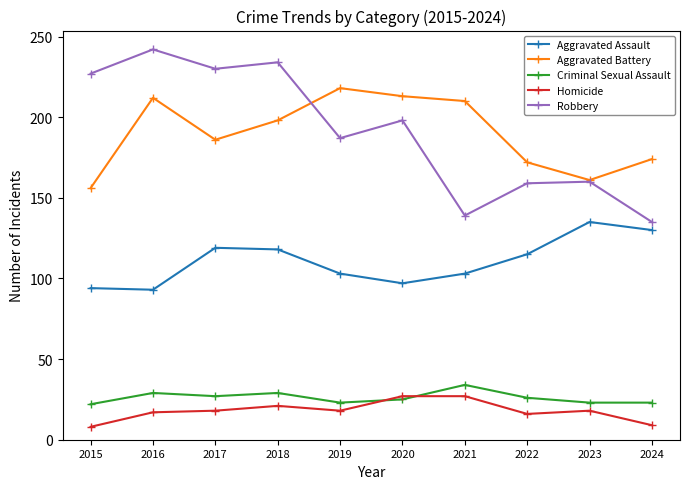

How many series are shown in this chart?

5